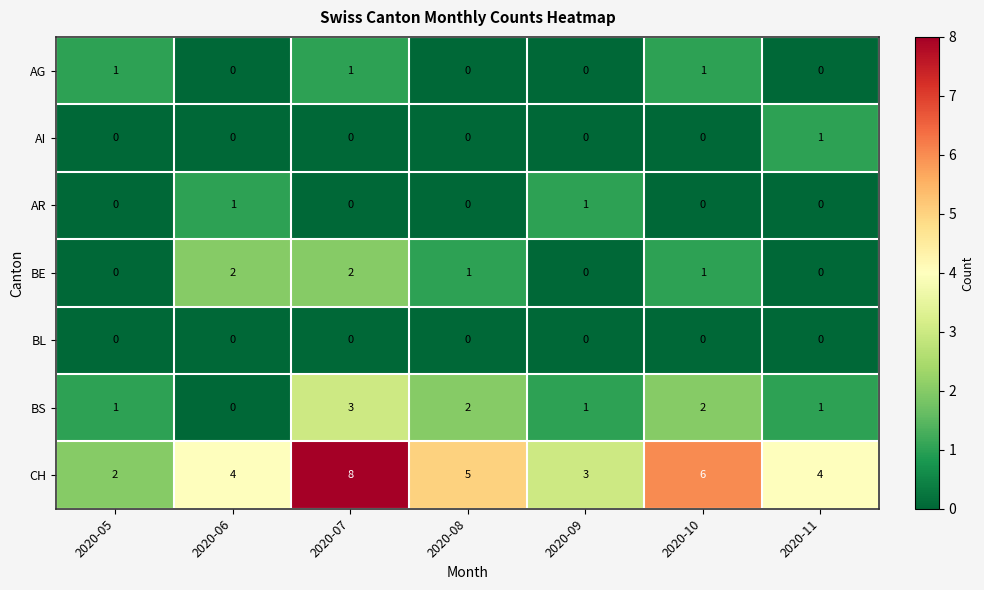

How many BS values are between 1 and 2?

5